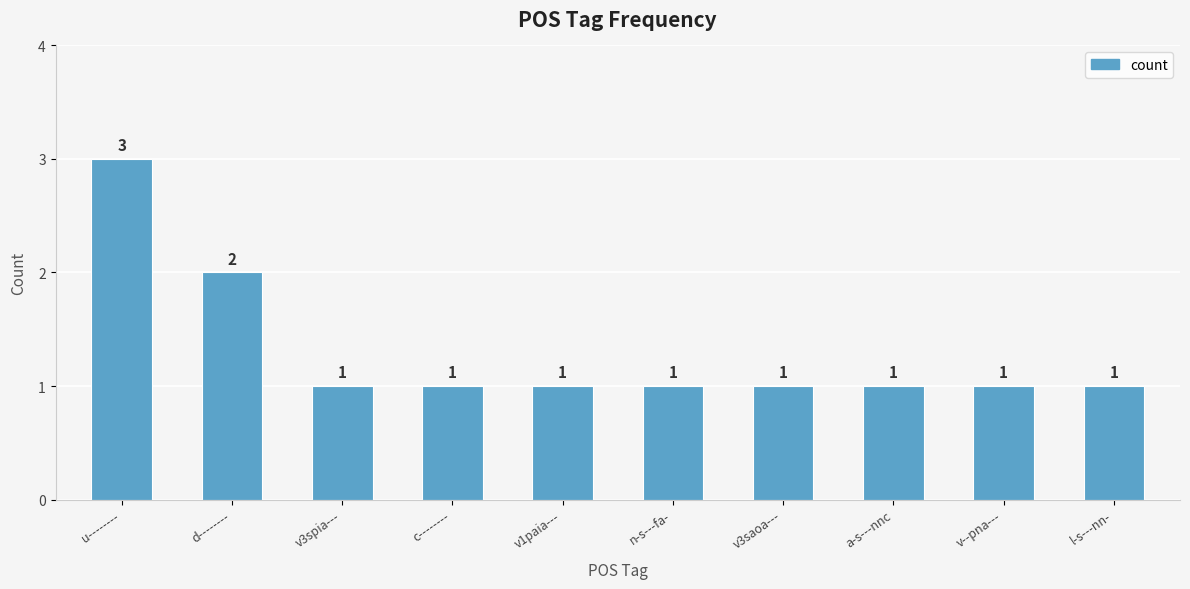

What is the sum of the values at c-------- and v3spia---?

2